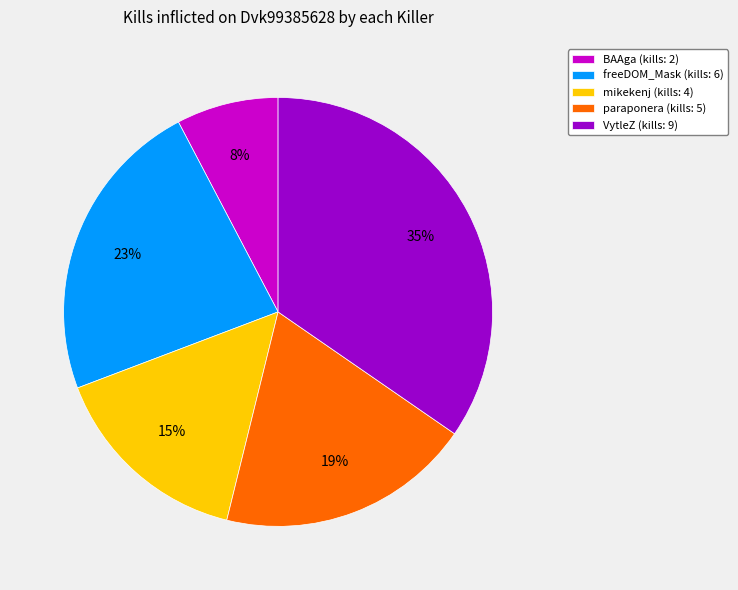

Is the sum of mikekenj (kills: 4) and BAAga (kills: 2) greater than half?

No